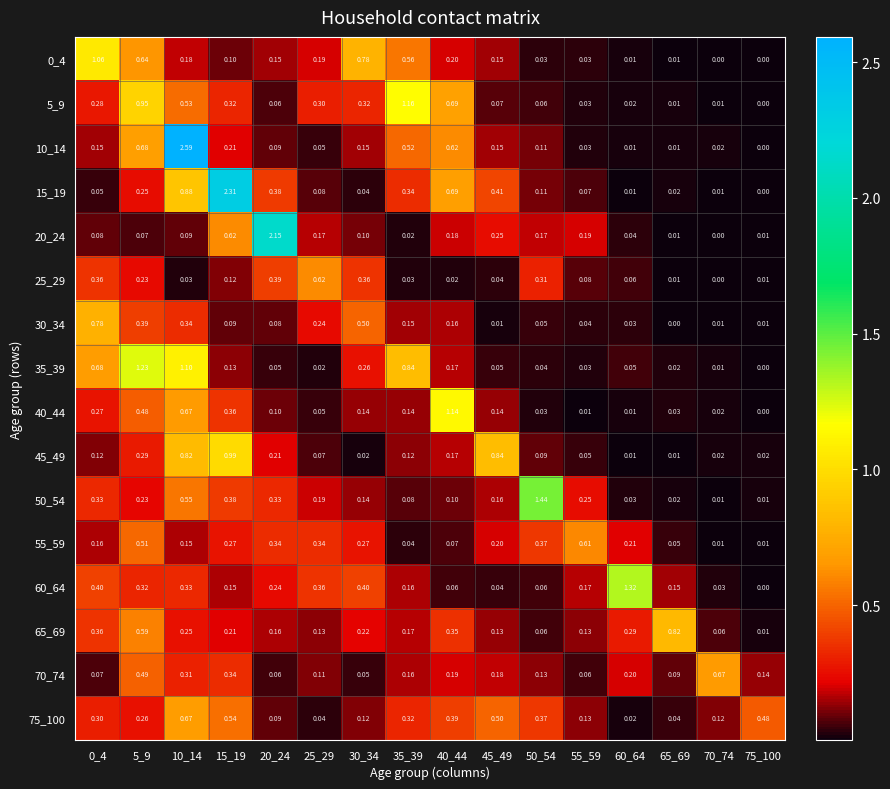

Which series has the widest spread of values?

10_14